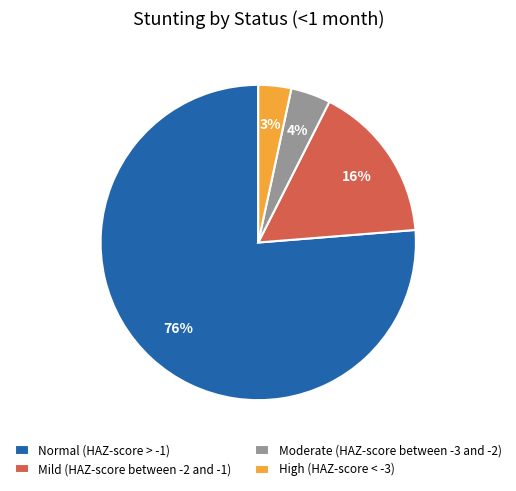

To the nearest percent, what percentage of the pie is Mild (HAZ-score between -2 and -1)?

16%